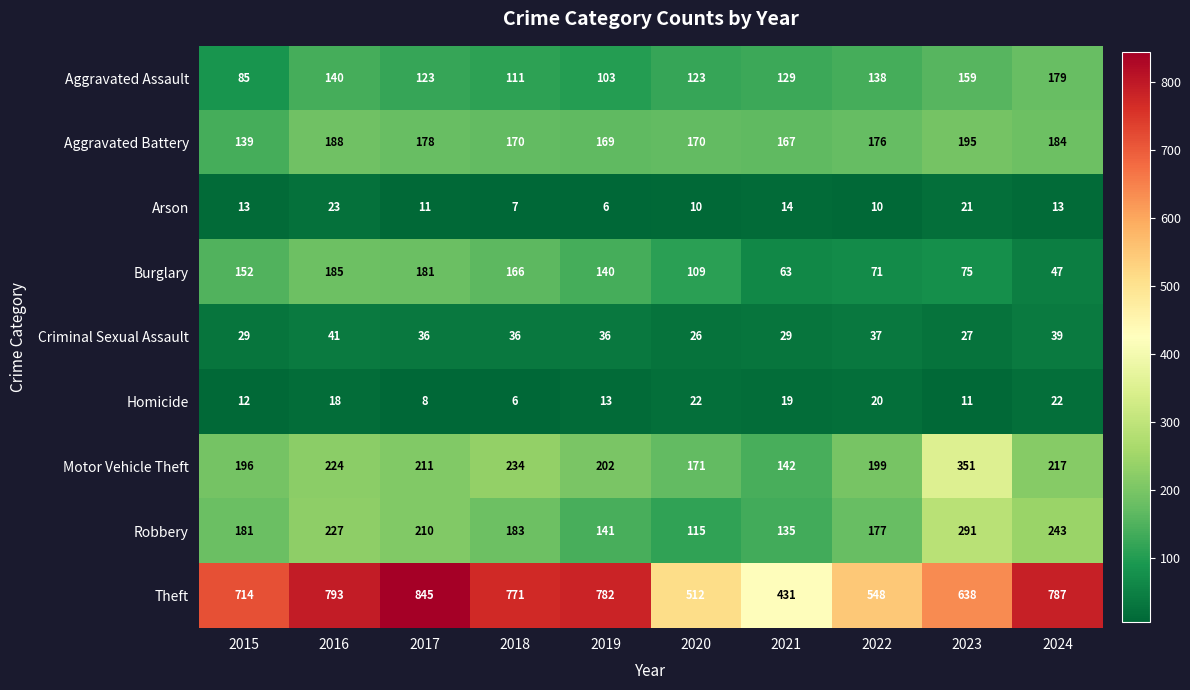

What is the minimum value shown in the chart?

6